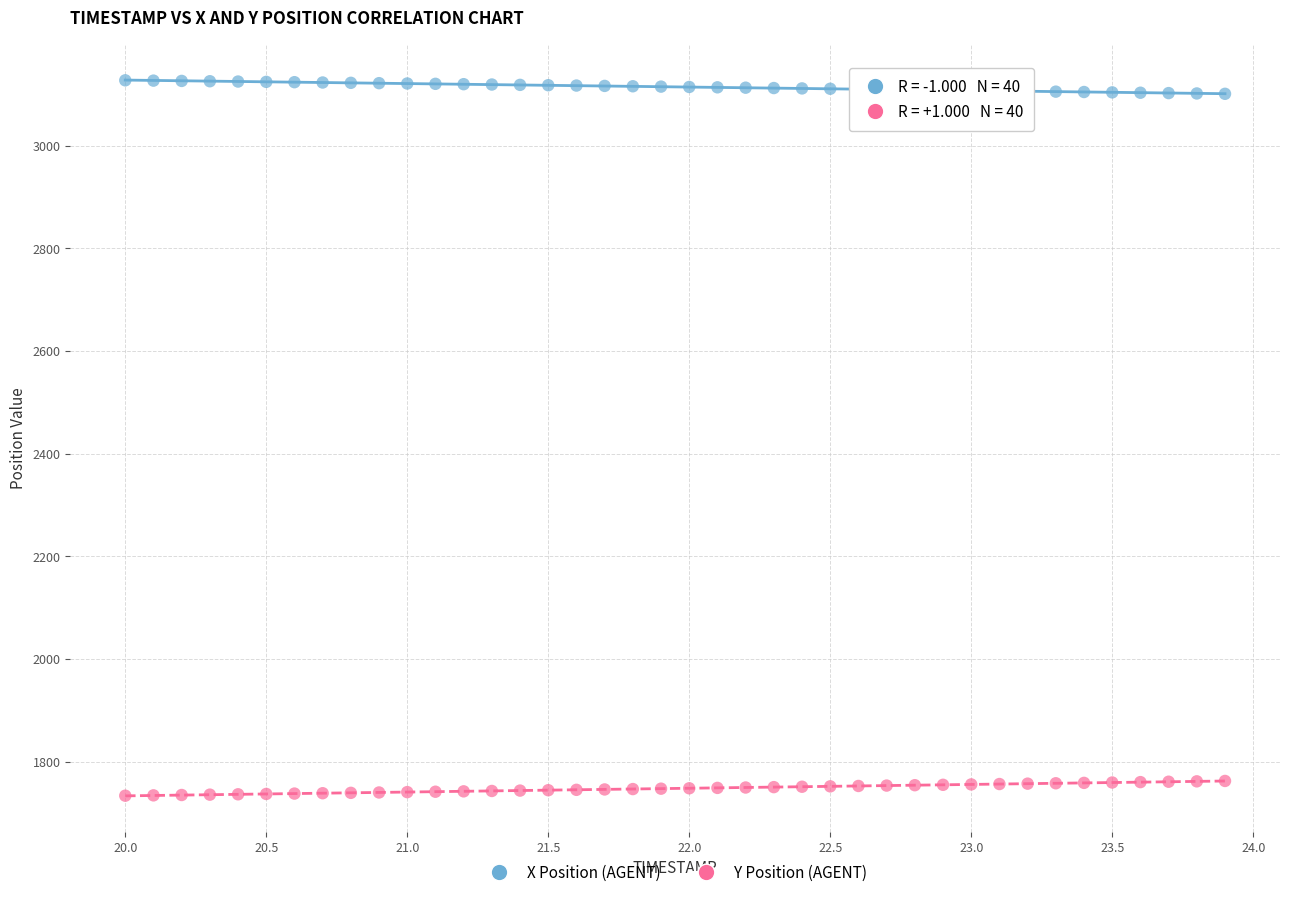

Across all data points, what is the range of X values (max minus min)?

3.9